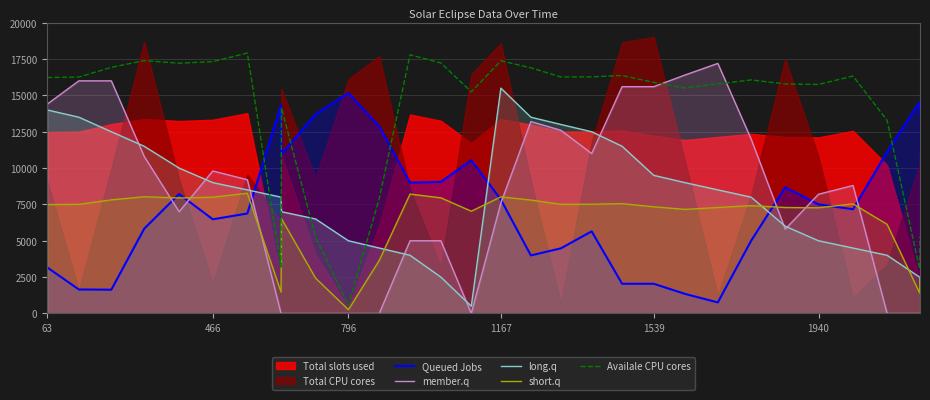

Which series has the largest total across all categories?

Availale CPU cores